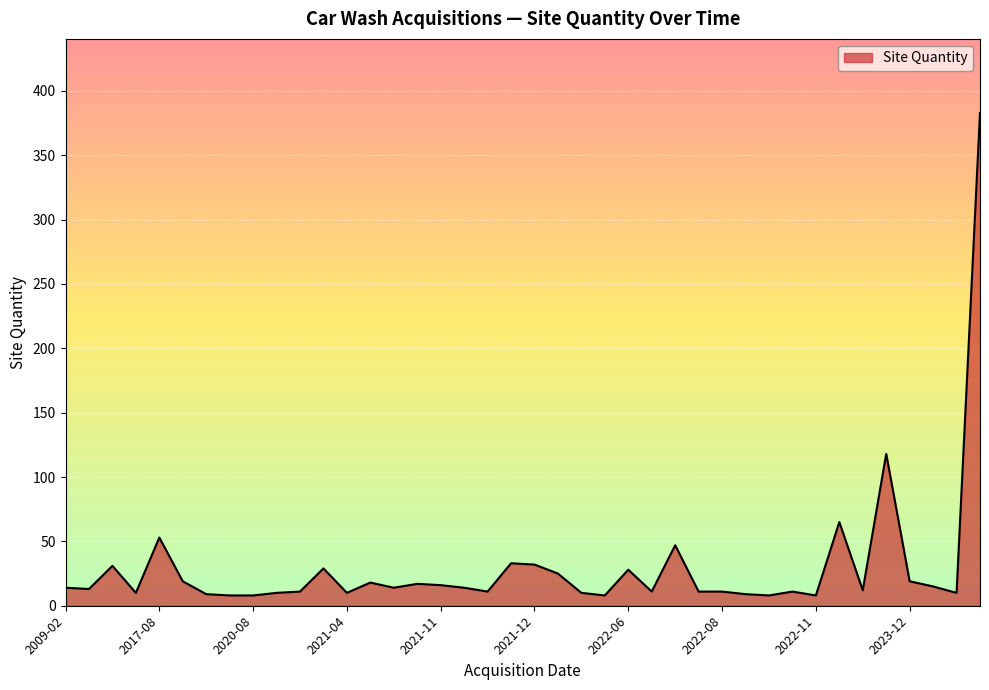

What is the difference between the maximum and minimum values?

375